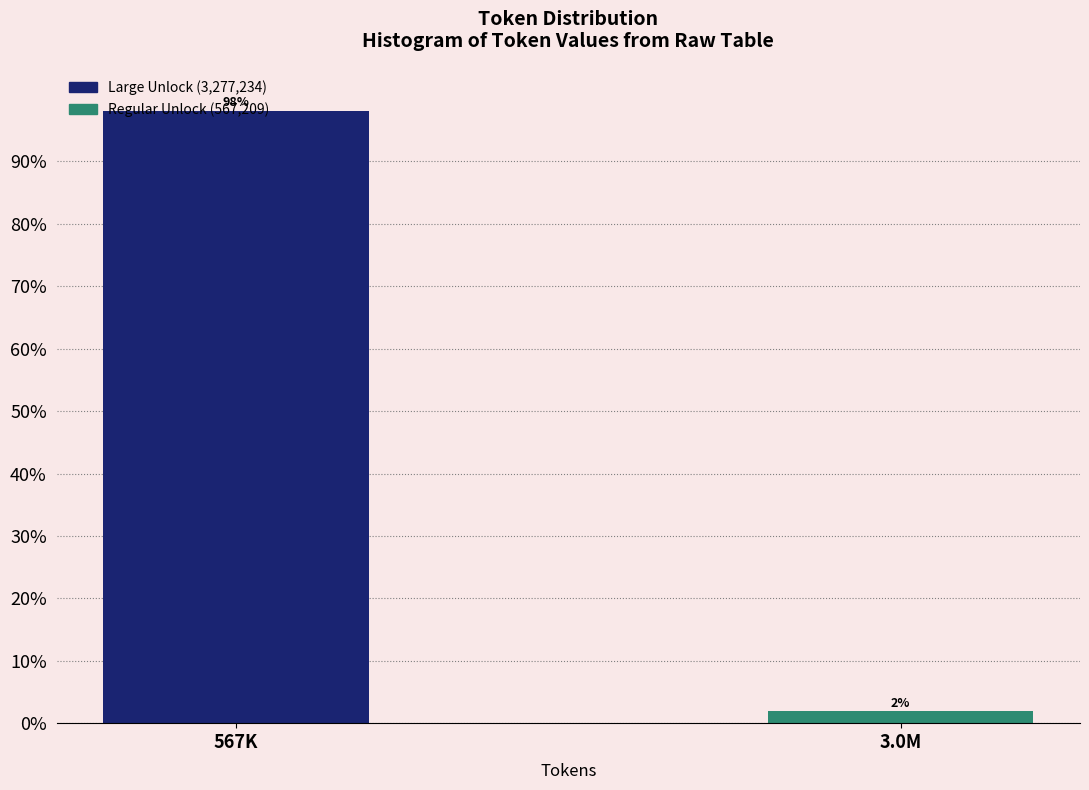

Rank the categories by value from lowest to highest.

3.0M, 567K